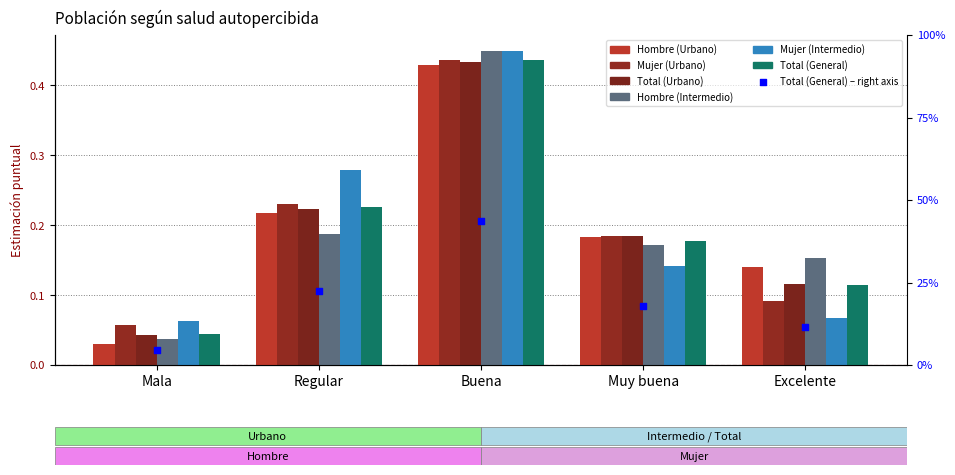

Is the value of Hombre (Urbano) at Muy buena greater than the value of Mujer (Intermedio) at Mala?

Yes